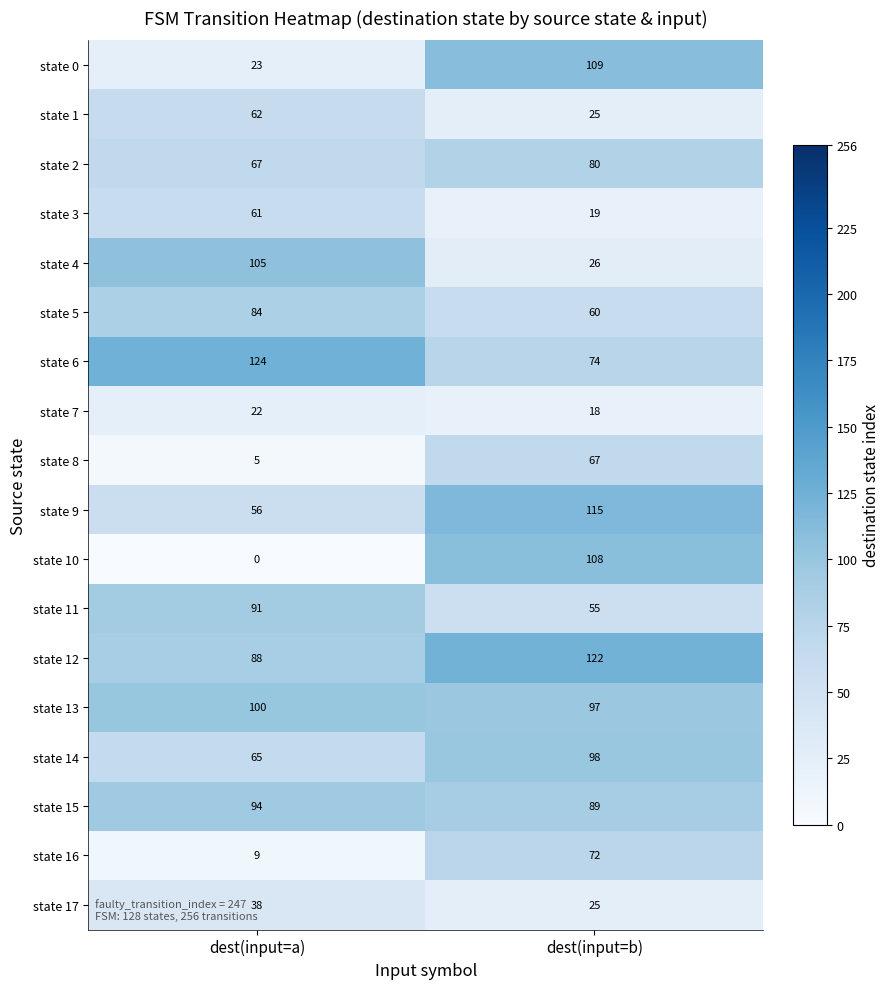

At which category is the sum across all series the highest?

dest(input=b)